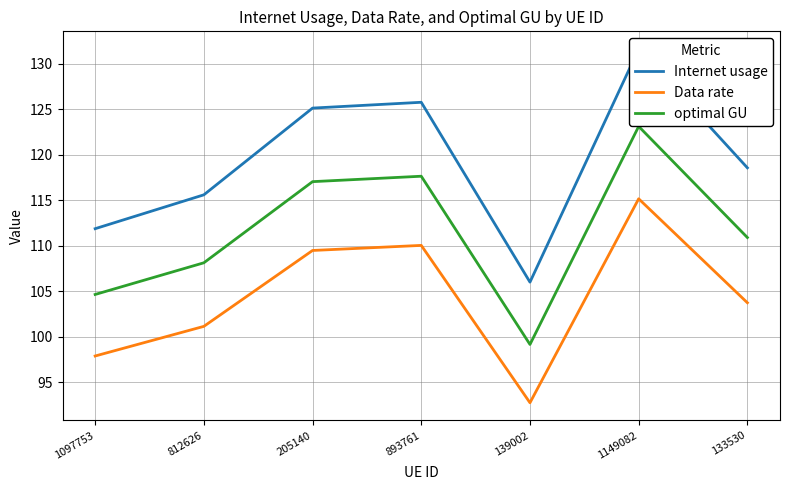

How many distinct data groups are displayed?

3